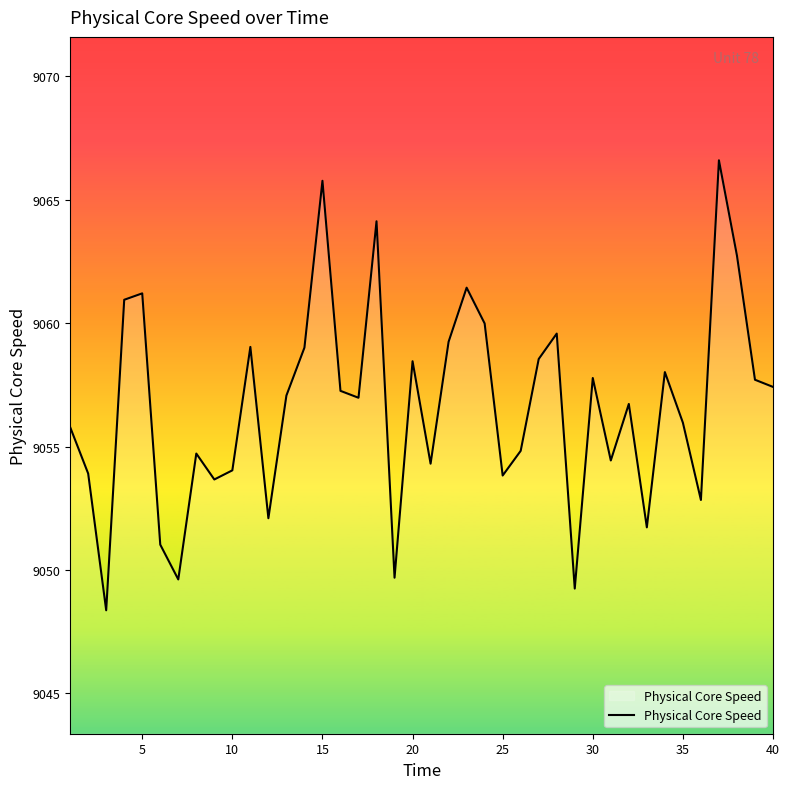

What is the greatest value displayed?

9066.6